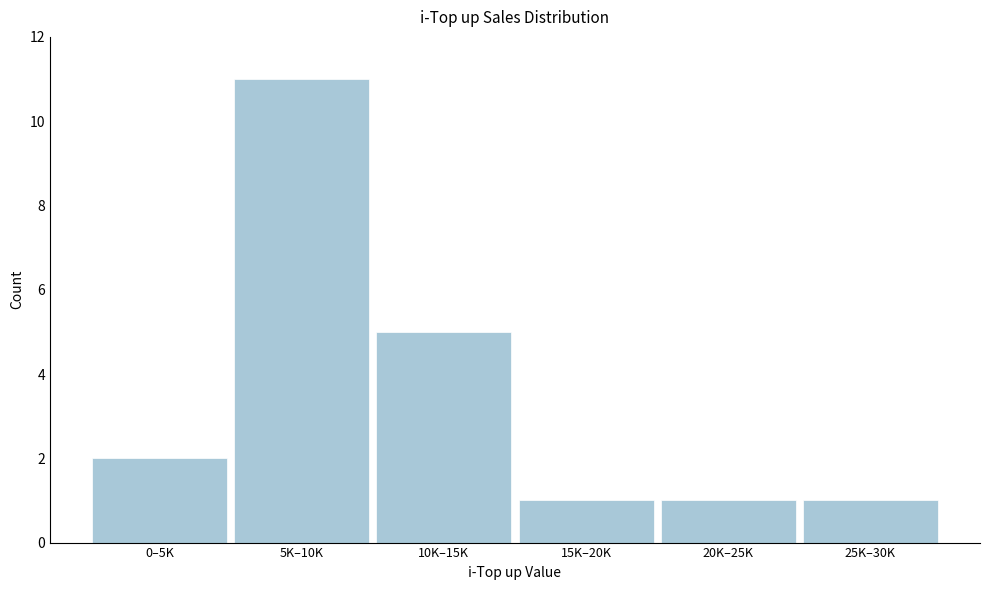

Reading right to left, extract all data points from this chart.

1	1	1	5	11	2